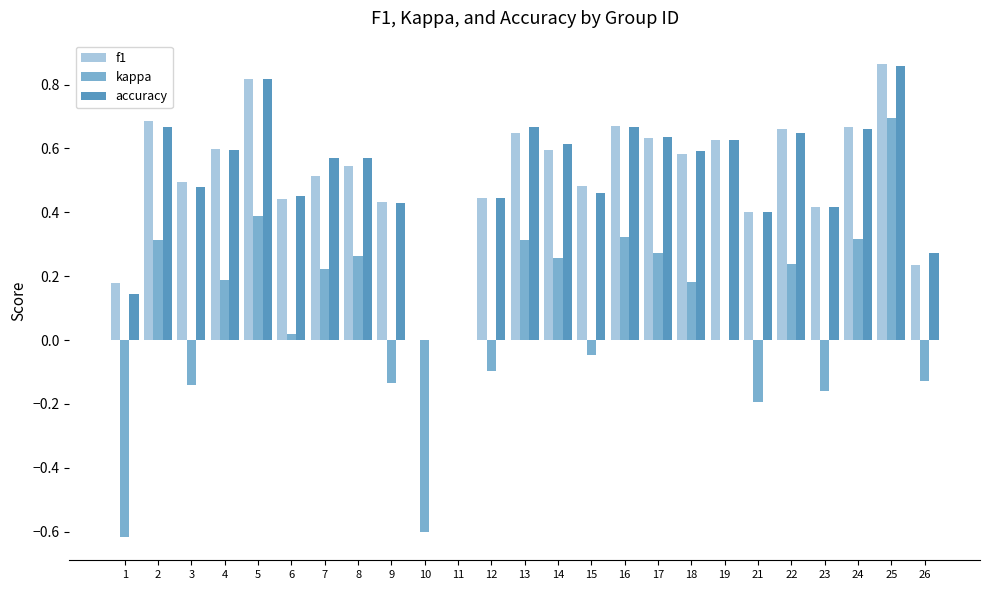

How many groups of bars are there?

25